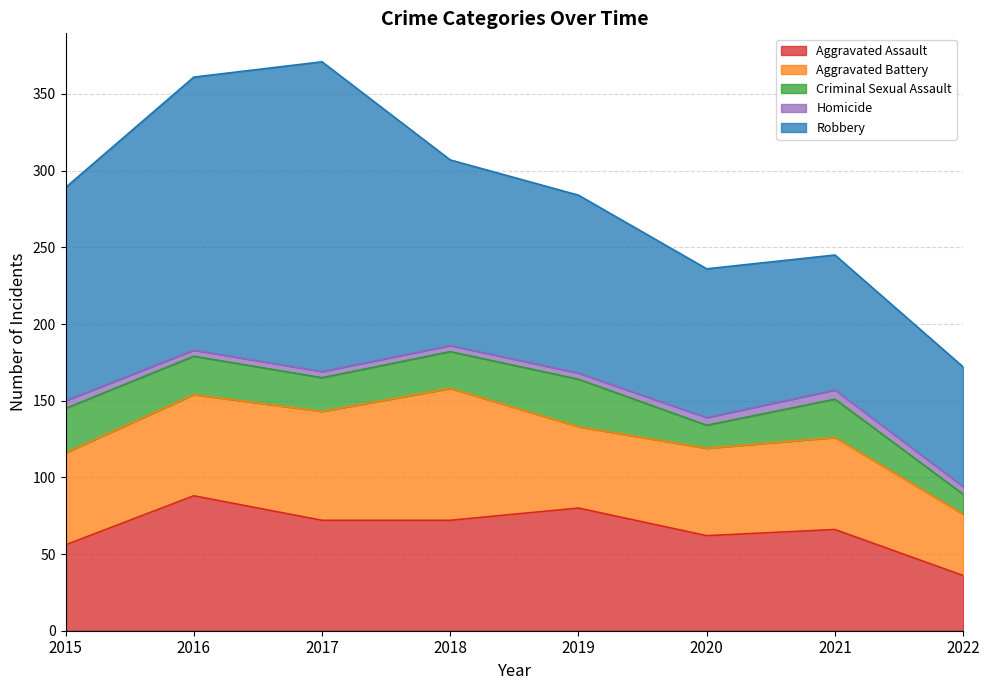

What is the value of the Aggravated Assault point at the 8th from the left?

36